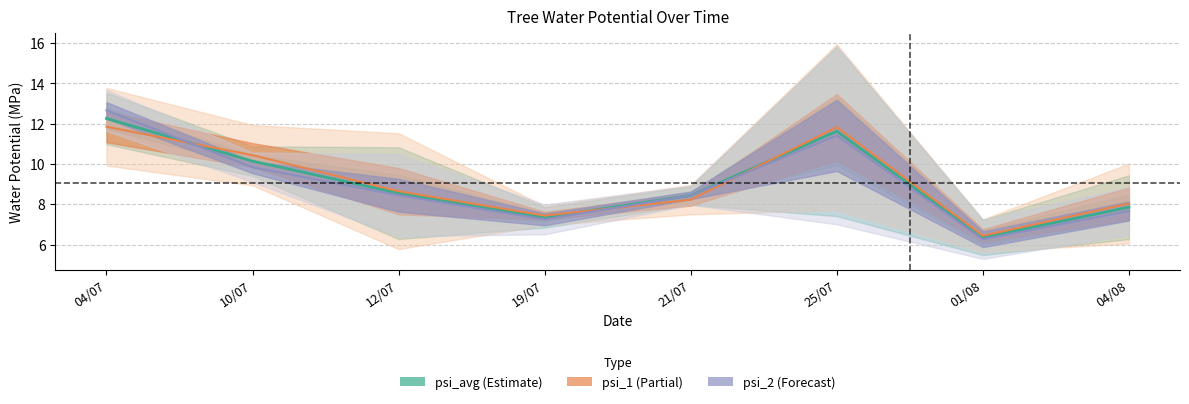

True or false: psi_1 has a value of 2.9 at 04/07.

False